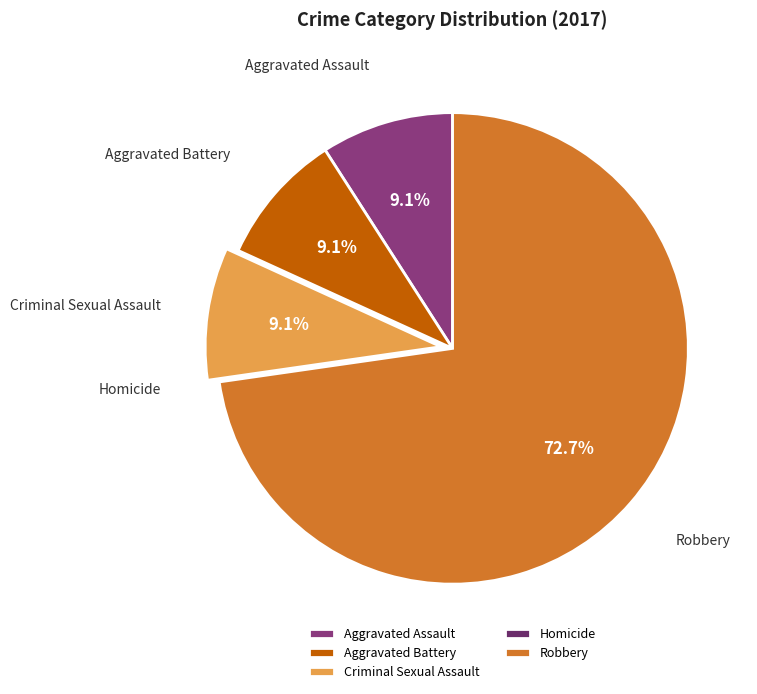

What is the largest slice in the pie chart?

Robbery